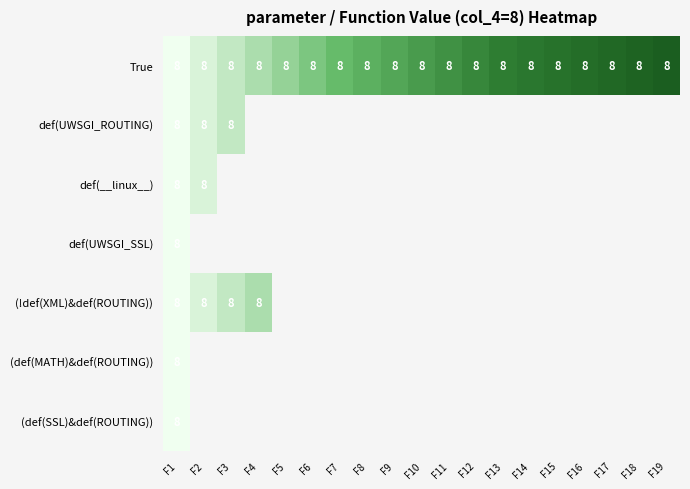

What is the lowest value of the True series?

8